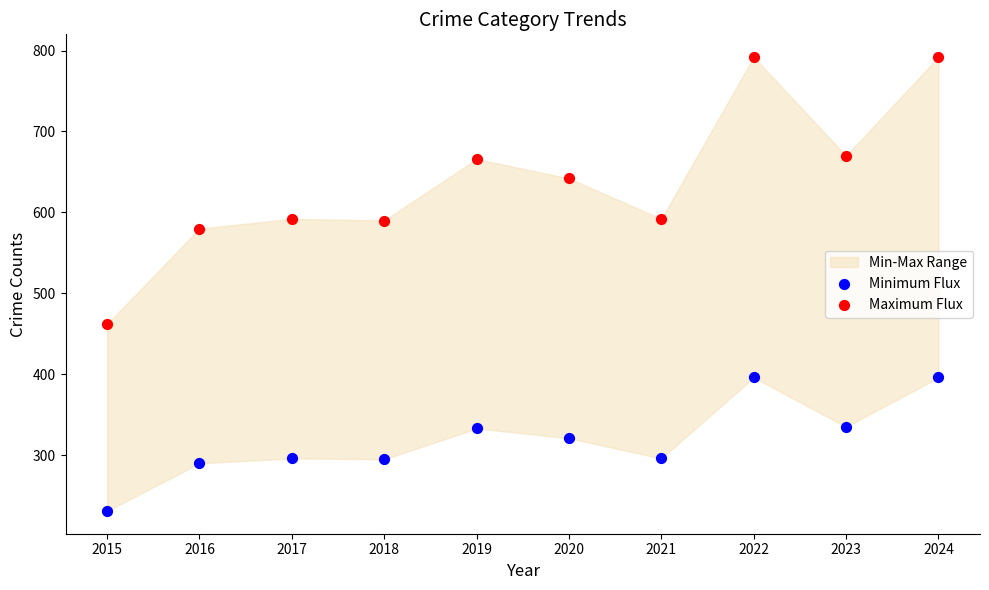

Which series has the largest Y range (max minus min)?

Maximum Flux